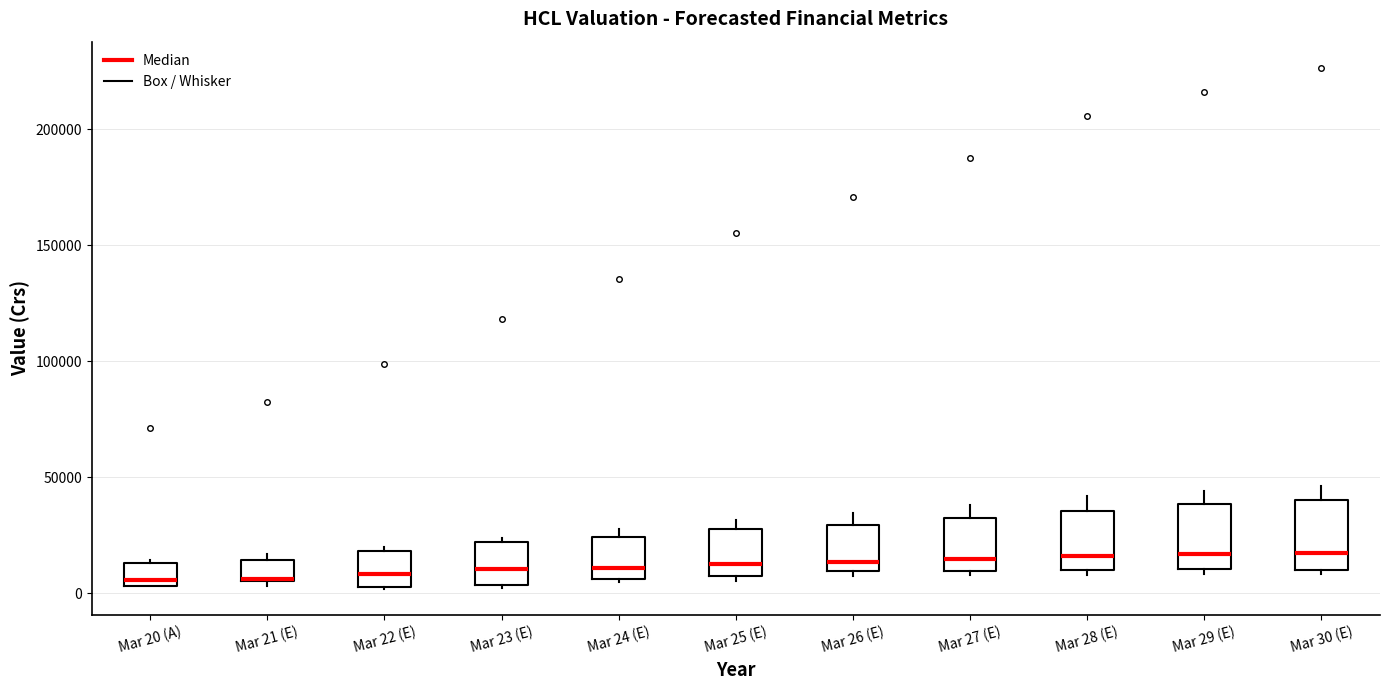

Reading left to right, transcribe this box plot: for each box, give where its median line is, the range the box spans, and where its two whiskers end, as read against the y-axis. The values are not printed on the chart, so give them approximately, as read against the axis.

Mar 20 (A): median 5000 (just above the box's lower edge), box 5000 to 15000, whiskers 5000 to 15000 (just above the box's upper edge)
Mar 21 (E): median 5000, box 5000 to 15000, whiskers 5000 (just below the box's lower edge) to 15000 (just above the box's upper edge)
Mar 22 (E): median 10000, box 5000 to 20000, whiskers 0 to 20000 (just above the box's upper edge)
Mar 23 (E): median 10000, box 5000 to 20000, whiskers 0 to 25000
Mar 24 (E): median 10000, box 5000 to 25000, whiskers 5000 to 30000
Mar 25 (E): median 15000, box 5000 to 30000, whiskers 5000 (just below the box's lower edge) to 30000 (just above the box's upper edge)
Mar 26 (E): median 15000, box 10000 to 30000, whiskers 5000 to 35000
Mar 27 (E): median 15000, box 10000 to 30000, whiskers 10000 (just below the box's lower edge) to 40000
Mar 28 (E): median 15000, box 10000 to 35000, whiskers 10000 (just below the box's lower edge) to 40000
Mar 29 (E): median 15000, box 10000 to 40000, whiskers 10000 (just below the box's lower edge) to 45000
Mar 30 (E): median 15000, box 10000 to 40000, whiskers 10000 (just below the box's lower edge) to 45000